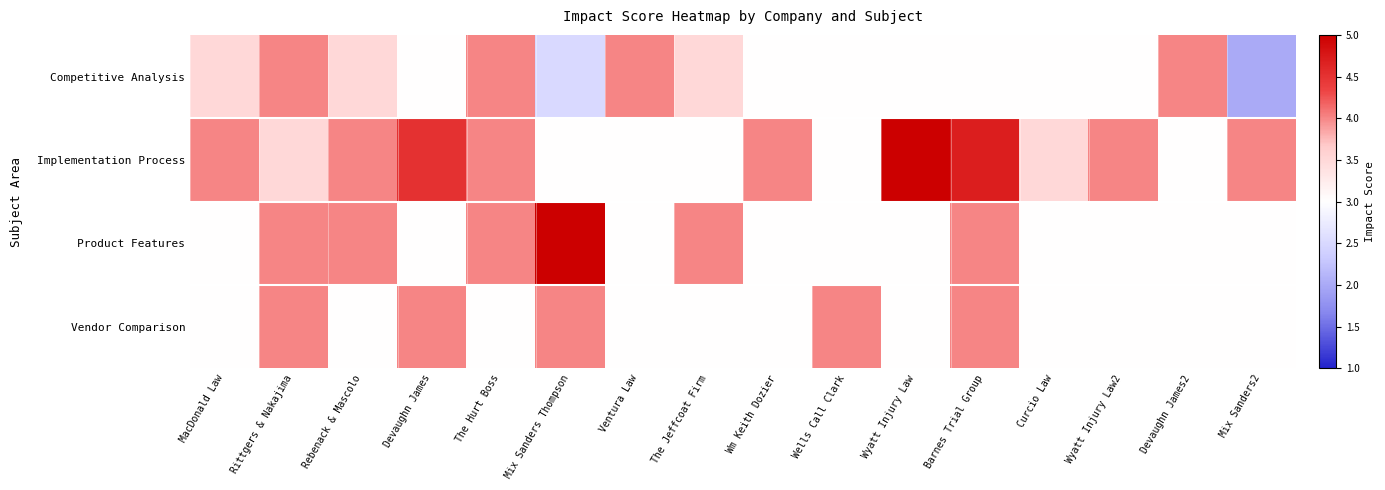

Between Ventura Law and Wm Keith Dozier, which series saw the biggest shift?

Competitive Analysis